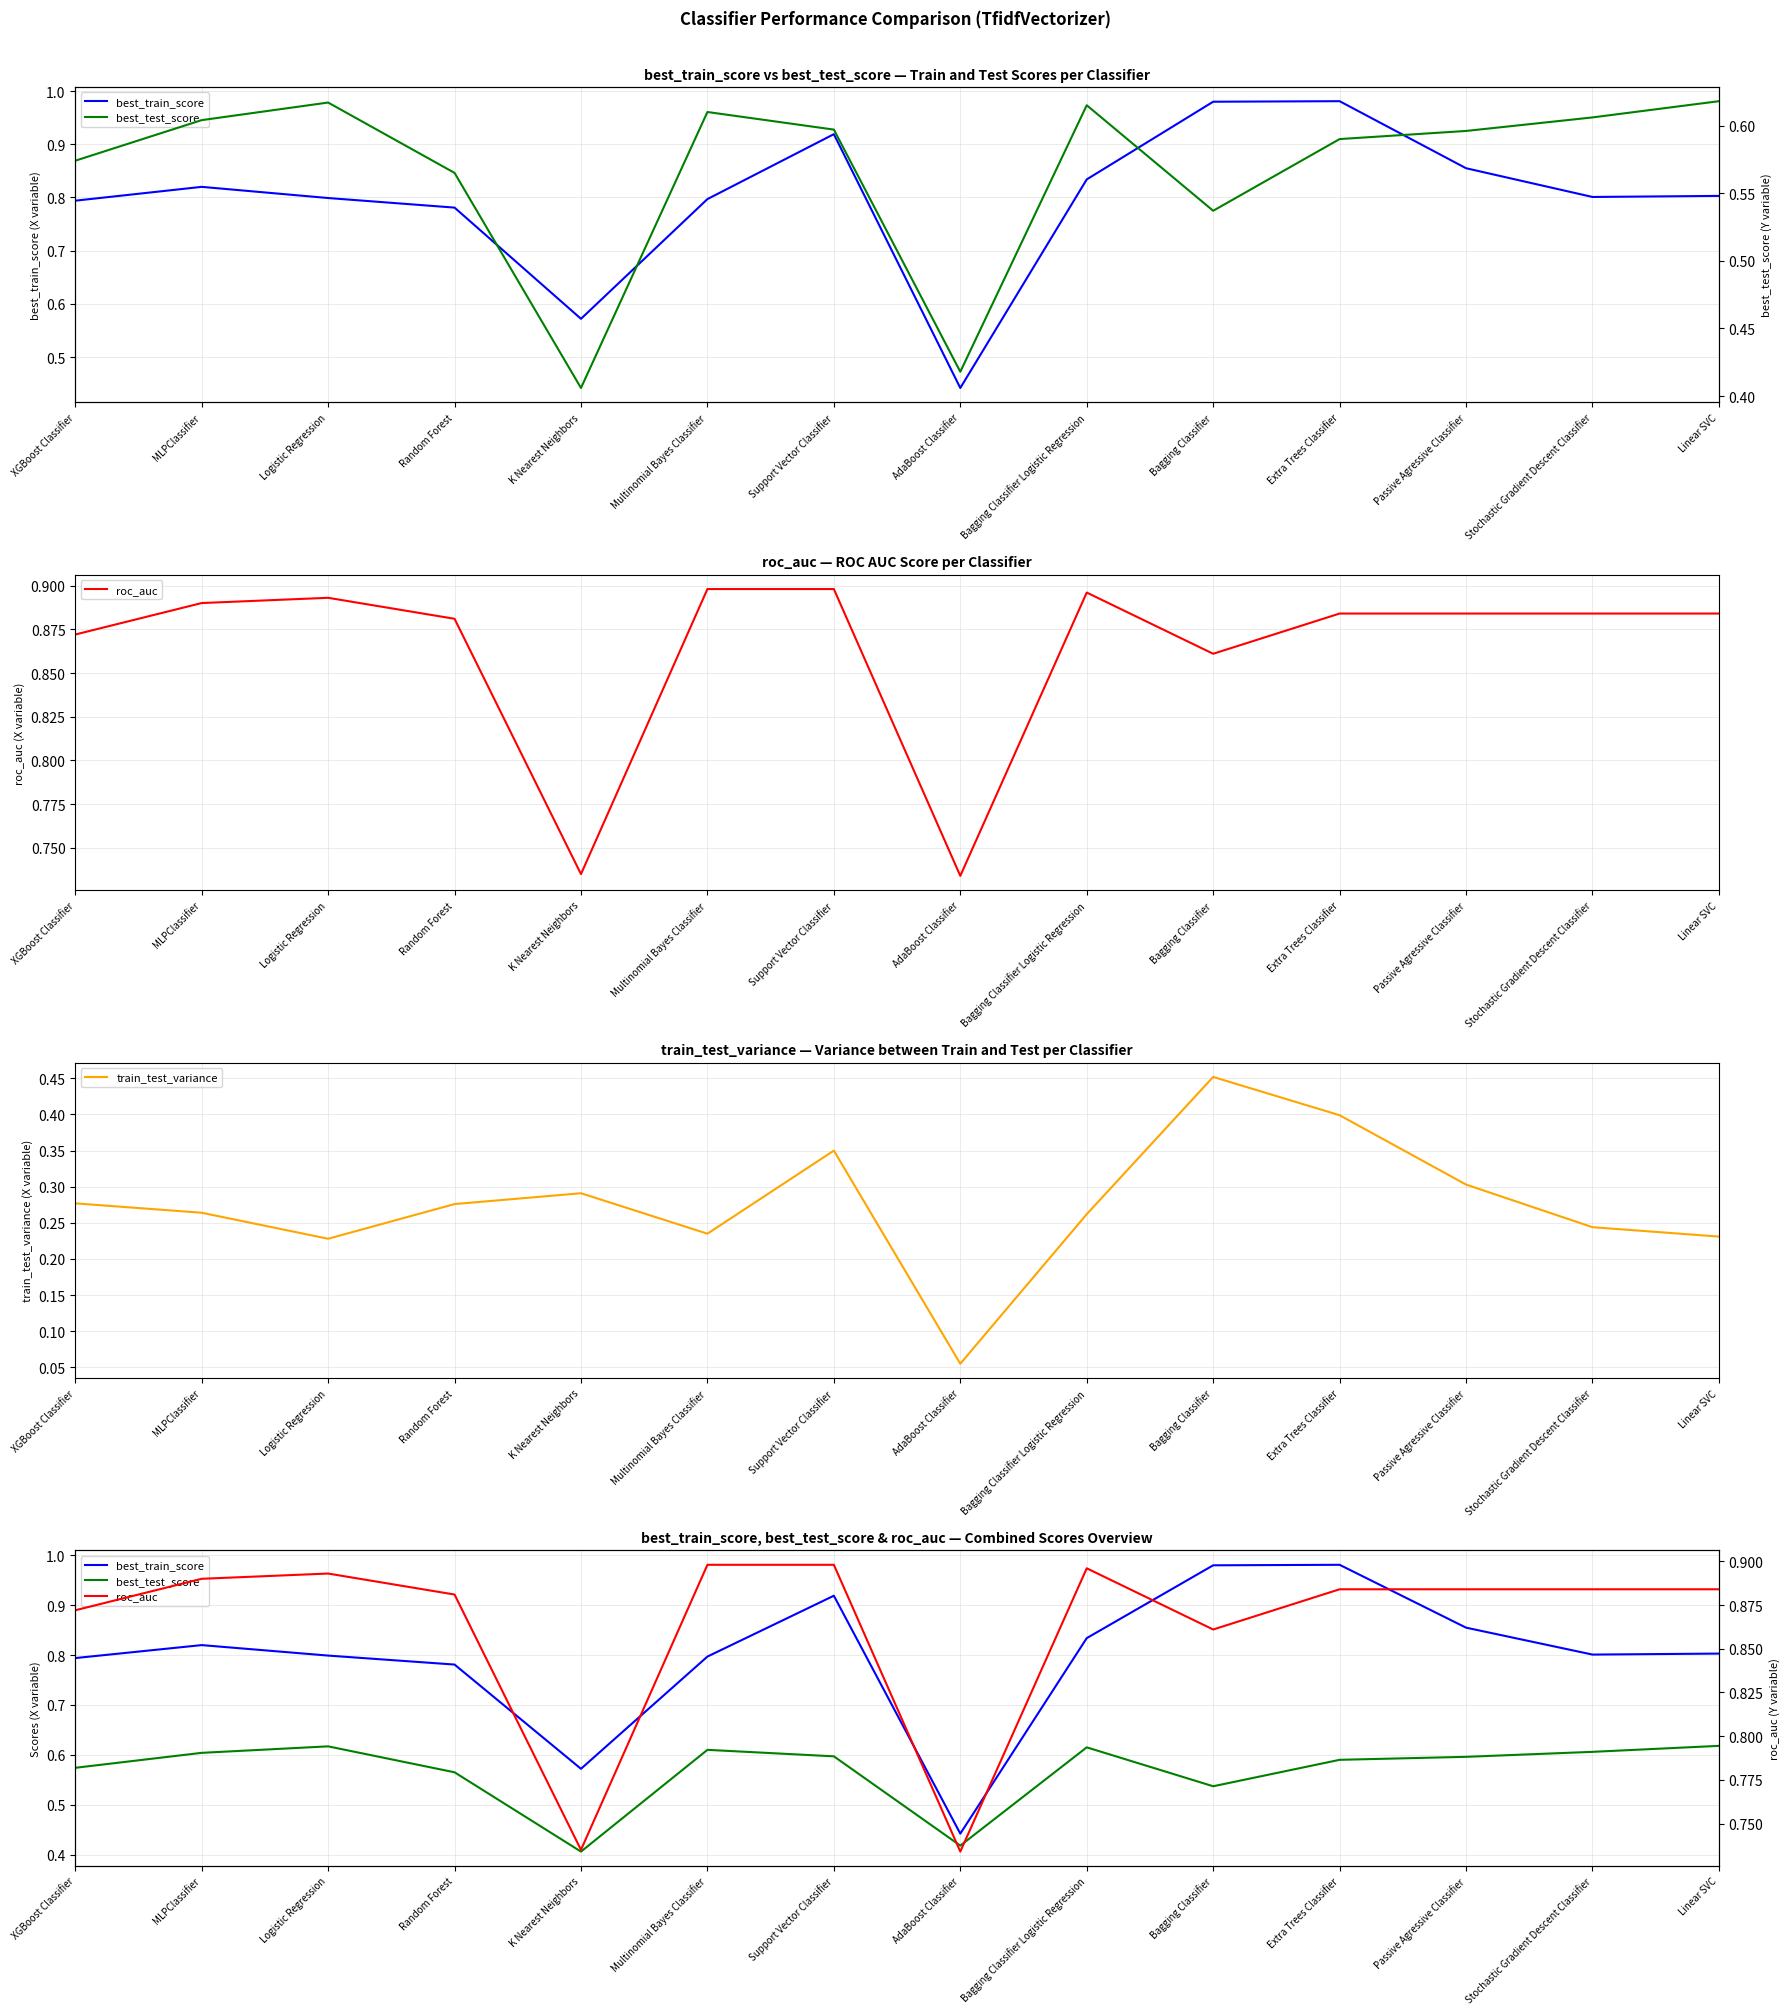

Does the chart have visible grid lines?

Yes